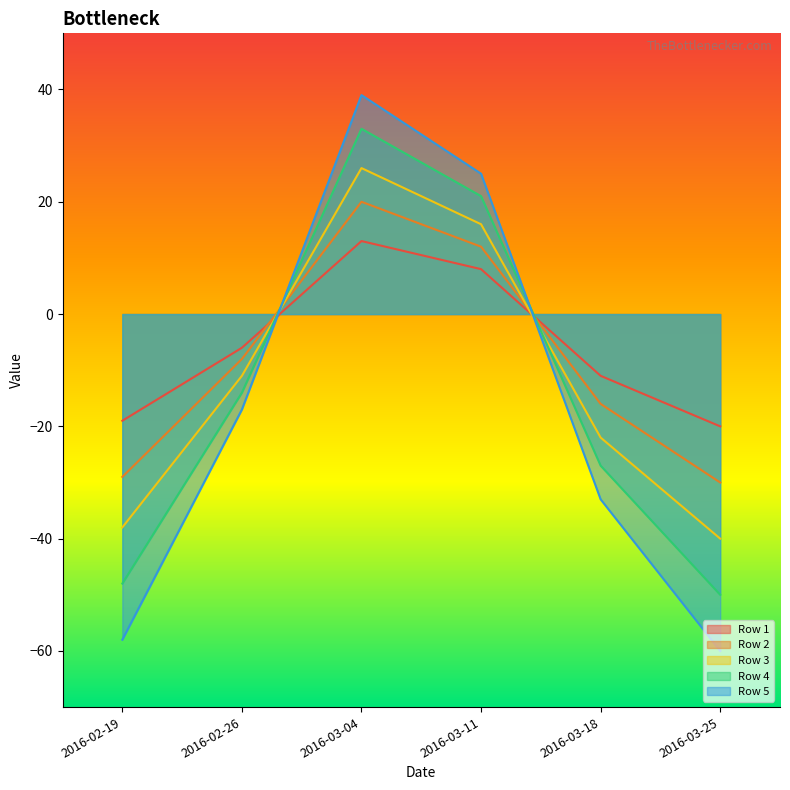

Is it true that Row 3 equals -40 at 2016-03-25?

True